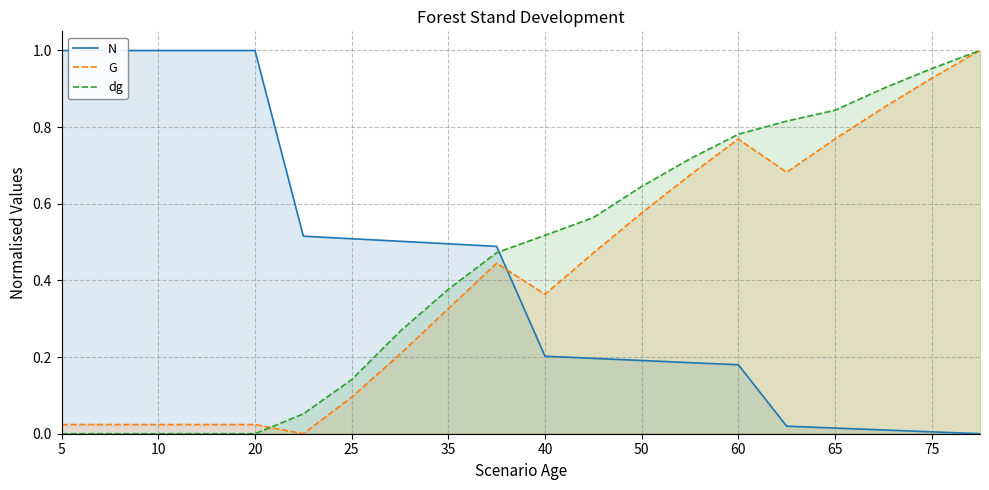

After their last crossing, which series has the higher values: G or dg?

dg